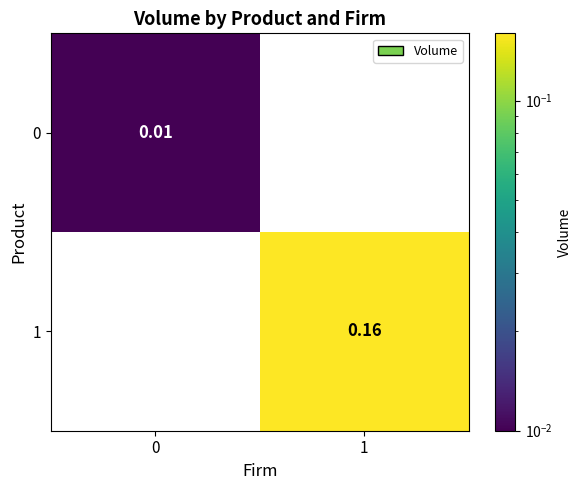

Is the value of 1 at 1 greater than the value of 0 at 1?

Yes